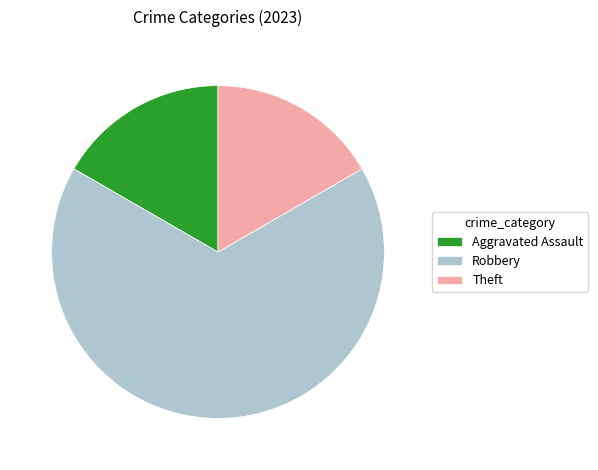

Which slice represents more than half of the pie?

Robbery